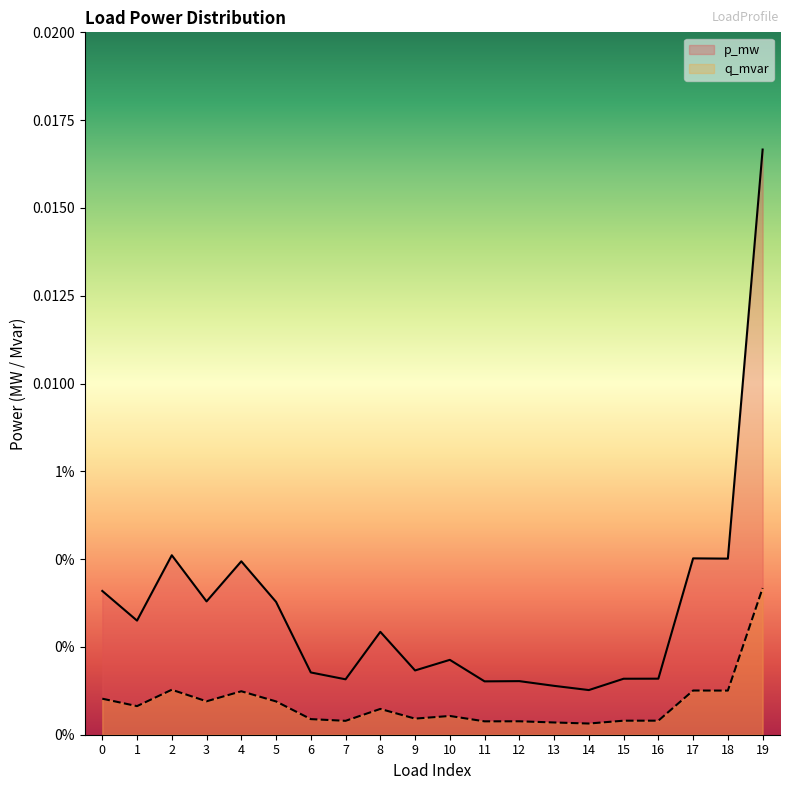

Between 5 and 8, which series saw the biggest shift?

p_mw